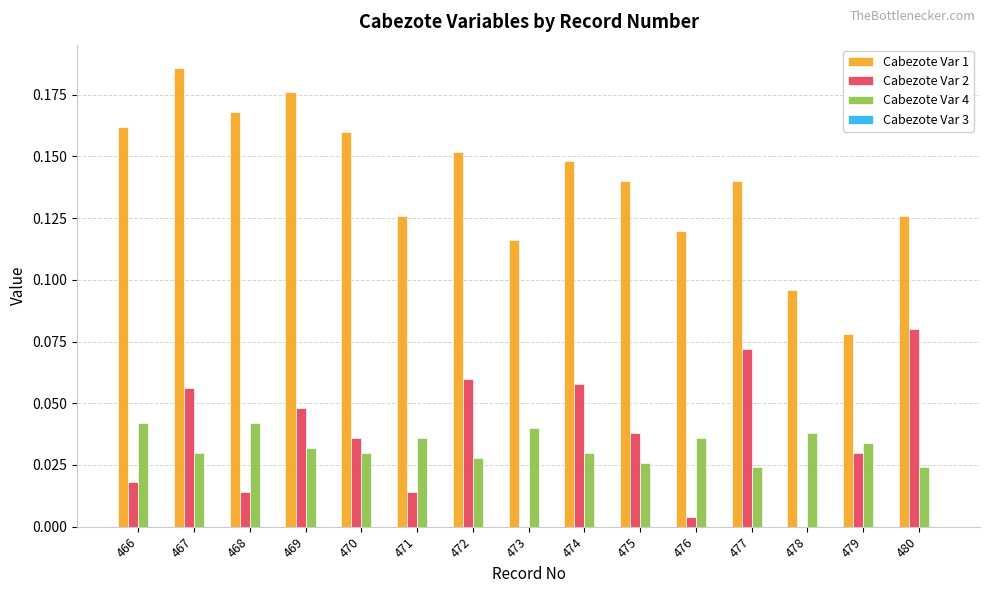

At which category is the sum across all series the highest?

467